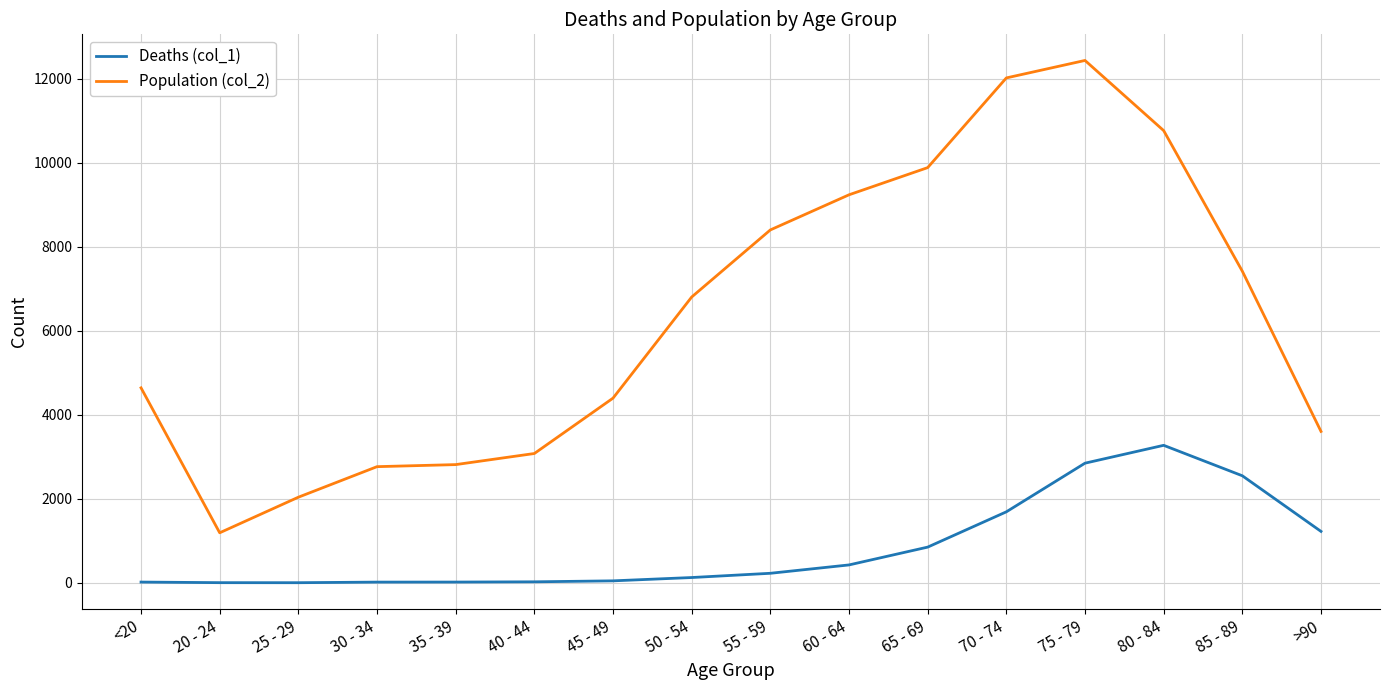

Is the value of Population (col_2) at 70 - 74 greater than the value of Deaths (col_1) at 25 - 29?

Yes